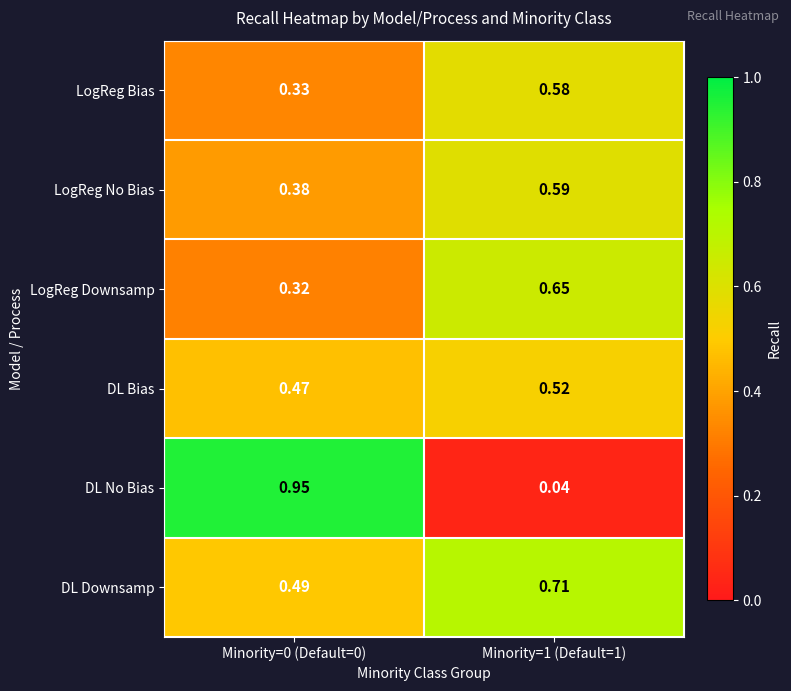

At which category is the sum across all series the highest?

Minority=1 (Default=1)